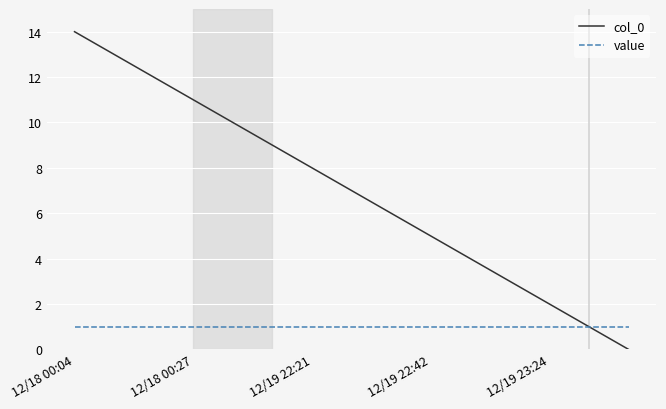

Does the chart display data point markers on the line(s)?

No